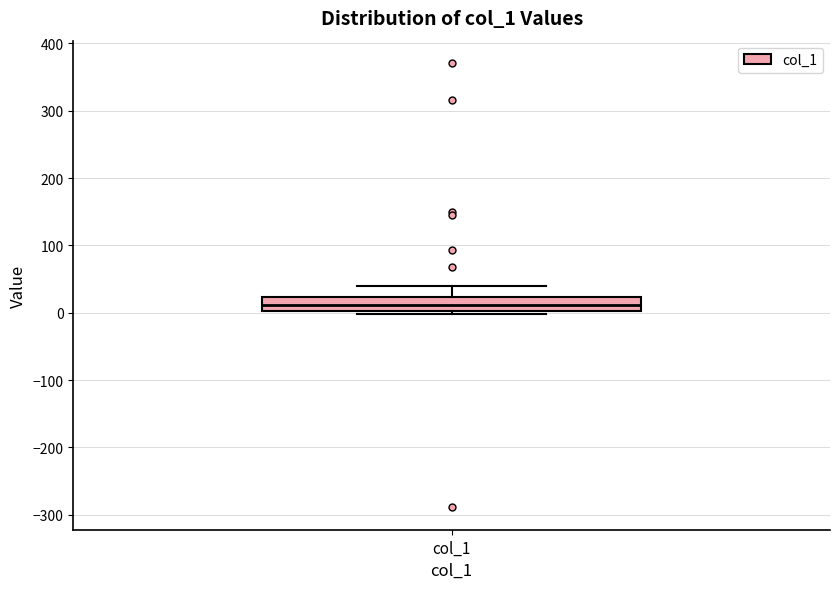

Where is the upper edge of the box for col_1 on the y-axis? The values are not printed on the chart, so give them approximately, as read against the axis.

20